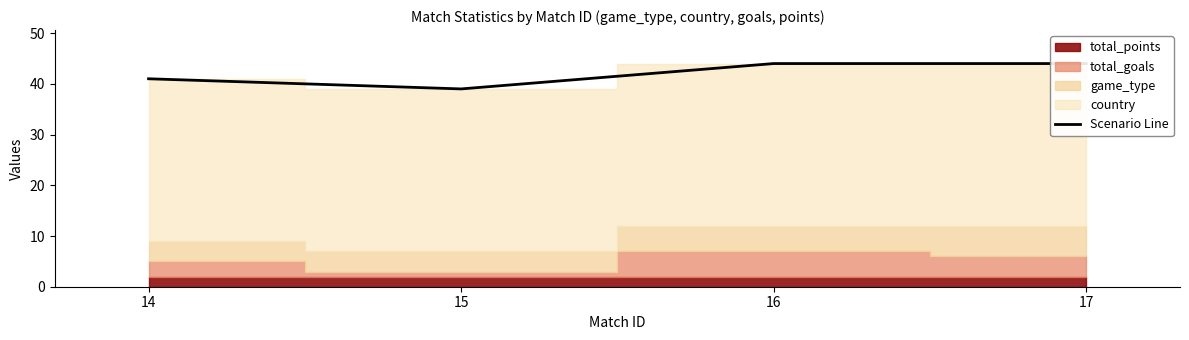

At which category does the chart reach its minimum across all series?

15